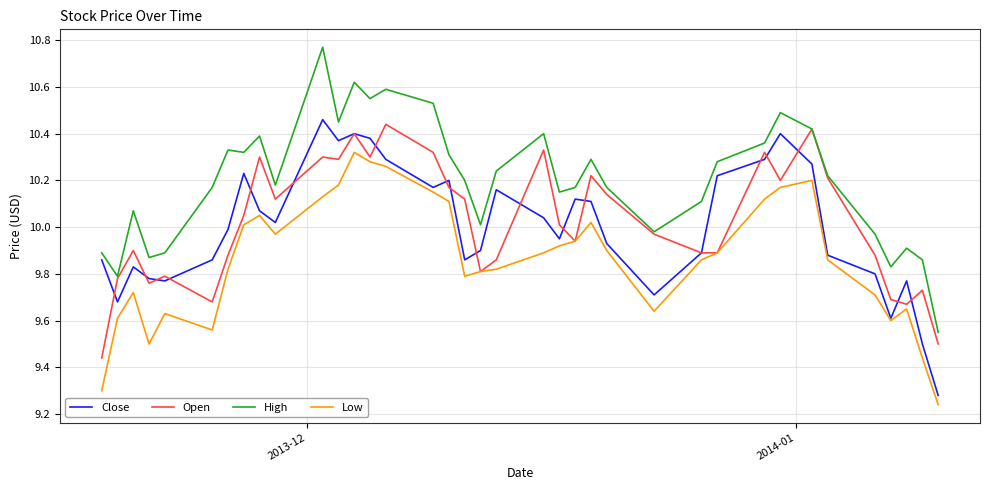

Is this an area chart (filled region under the line)?

No